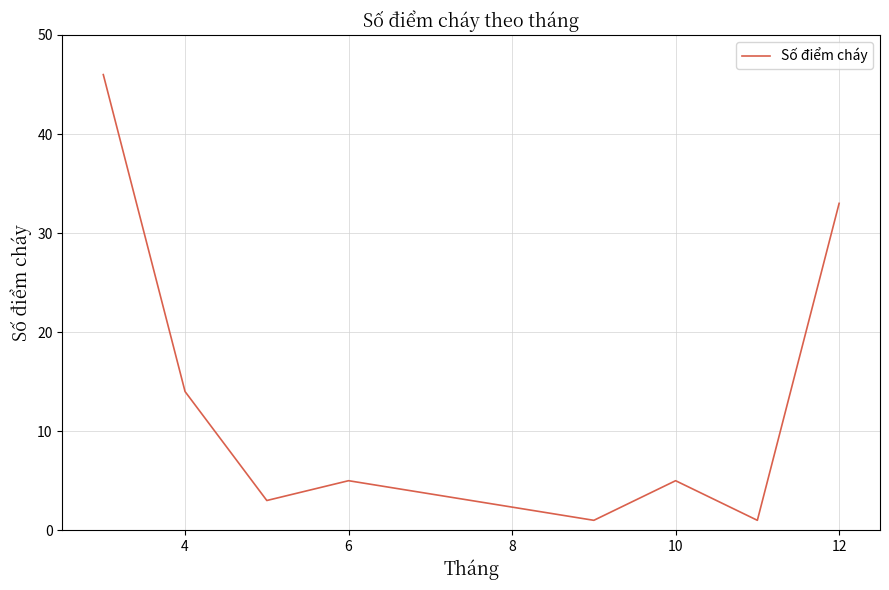

What is the greatest value displayed?

46